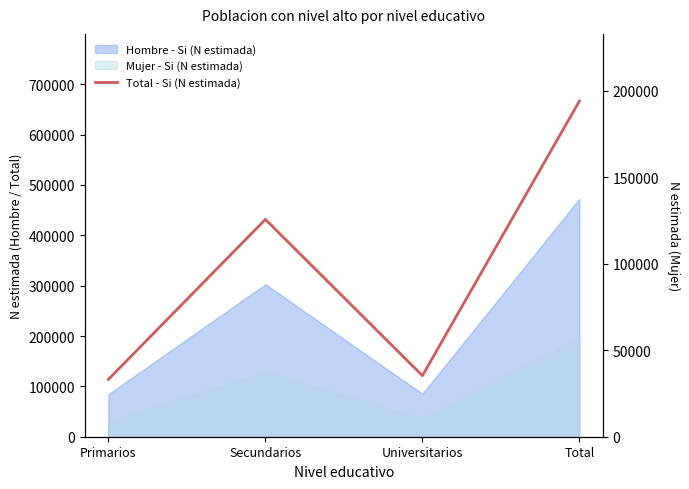

List the labels in order of value, smallest first.

Primarios, Universitarios, Secundarios, Total